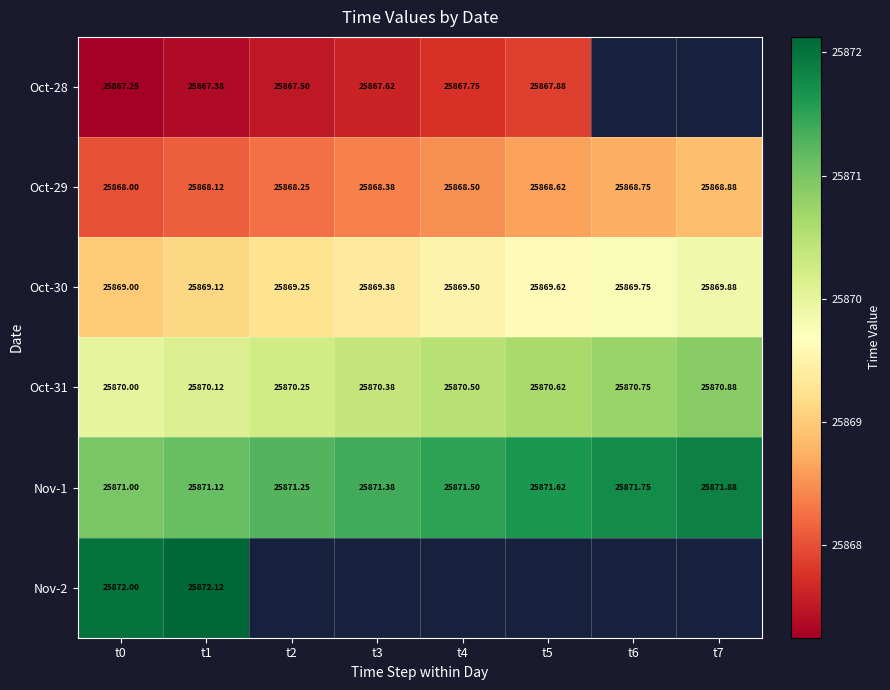

At which category is the sum across all series the highest?

t1